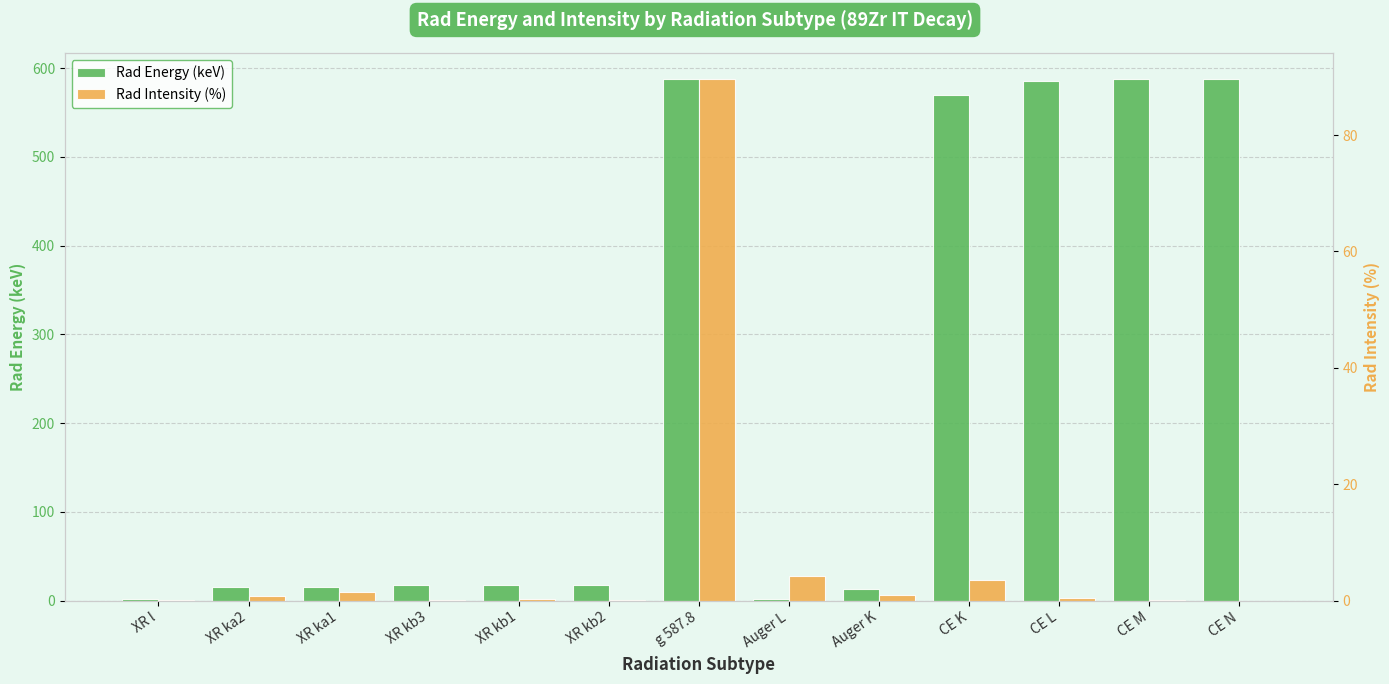

Which series has the largest range (max minus min)?

Rad Energy (keV)